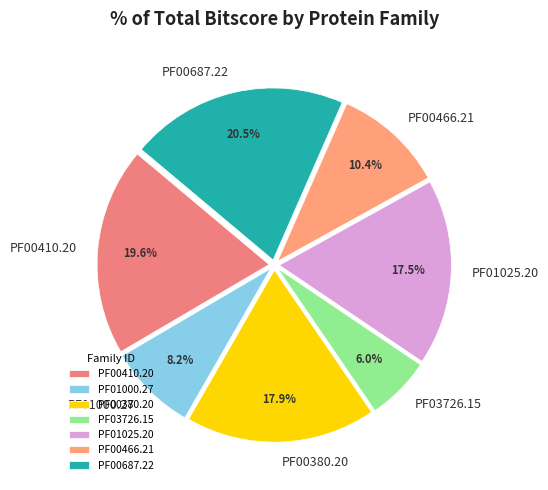

Does PF00410.20 represent more than half of the total?

No